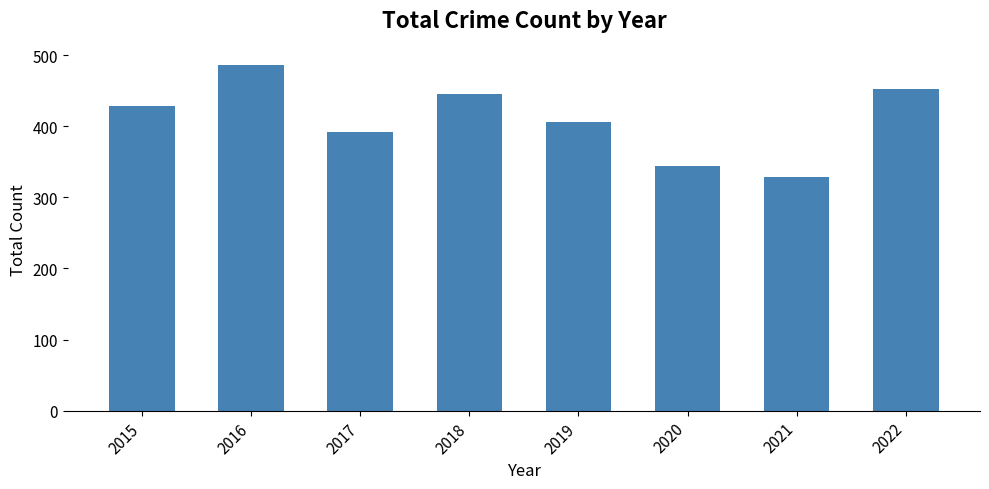

The value at 2020 is 344. True or false?

True